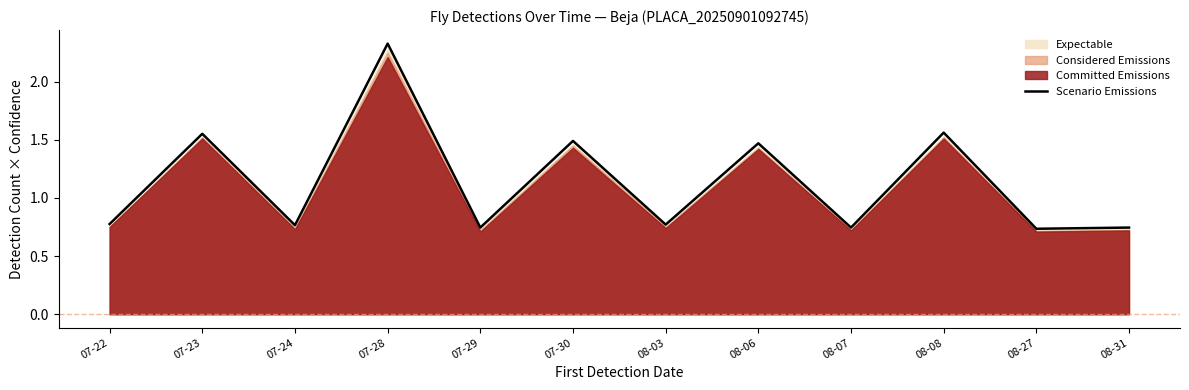

What is the sum of the values at 07-23 and 08-31?

2.3